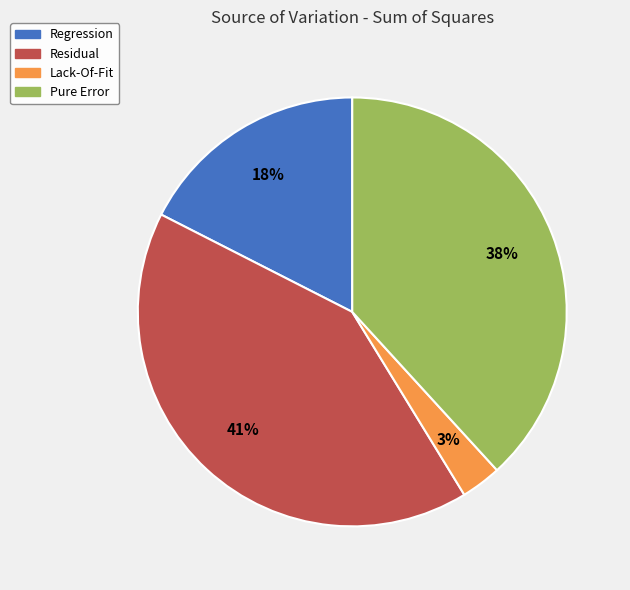

Is there a majority slice in this chart?

No